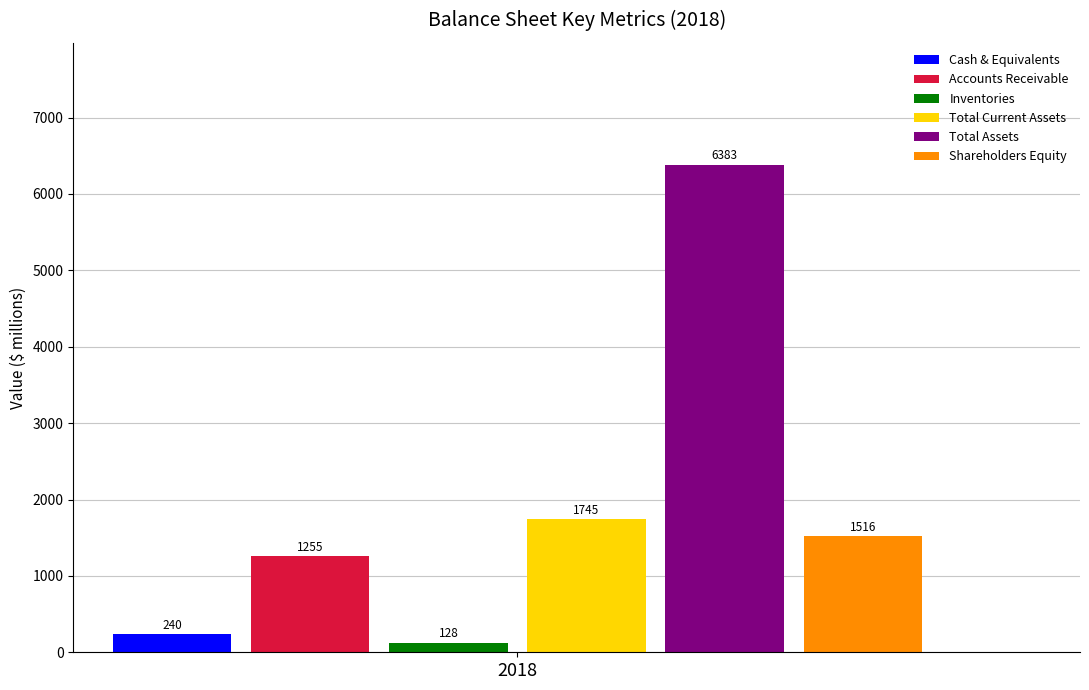

What is the smallest value displayed?

128